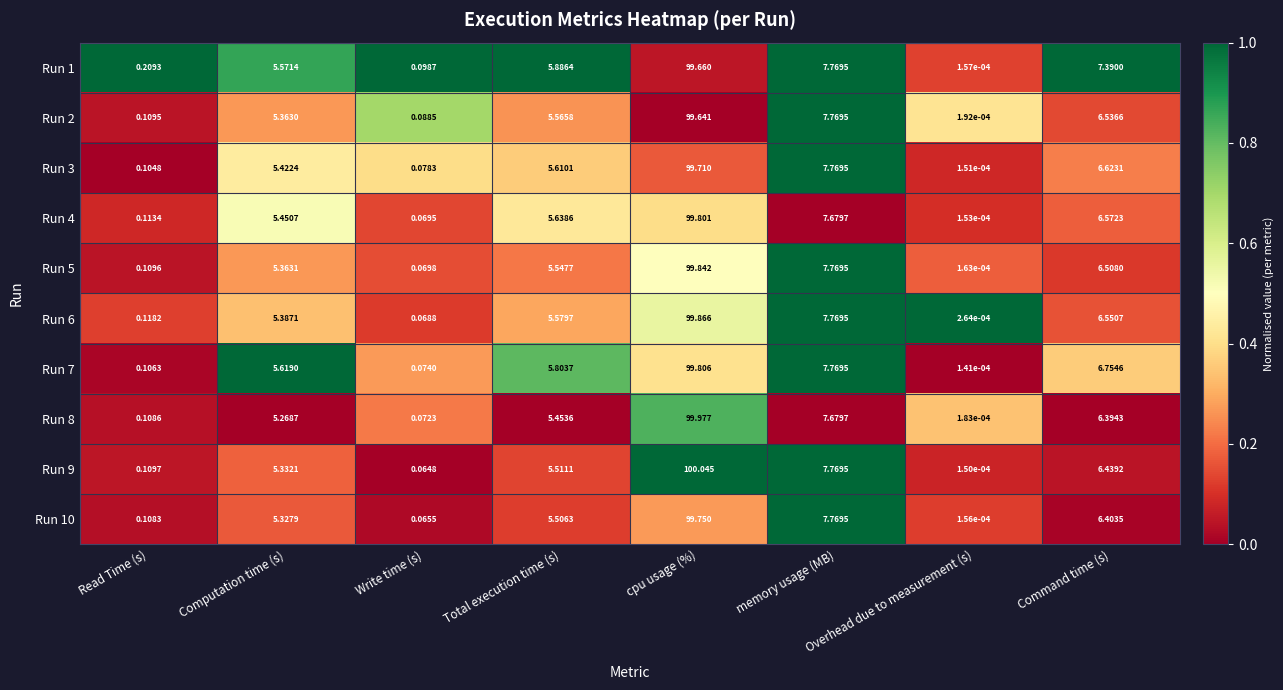

Which category has the highest value across all series?

cpu usage (%)